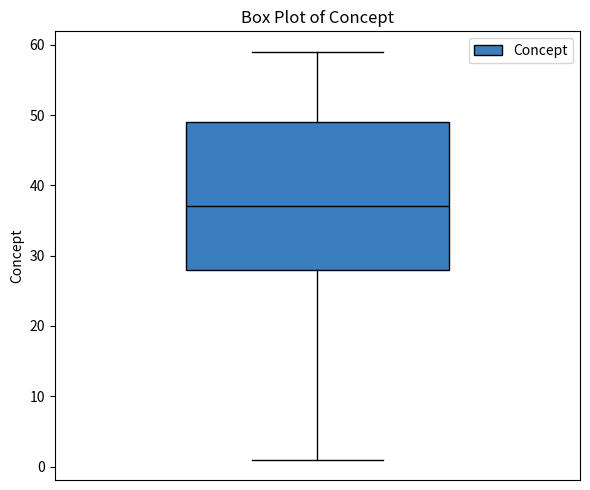

Where does the median line of the box sit on the y-axis? The values are not printed on the chart, so give them approximately, as read against the axis.

37